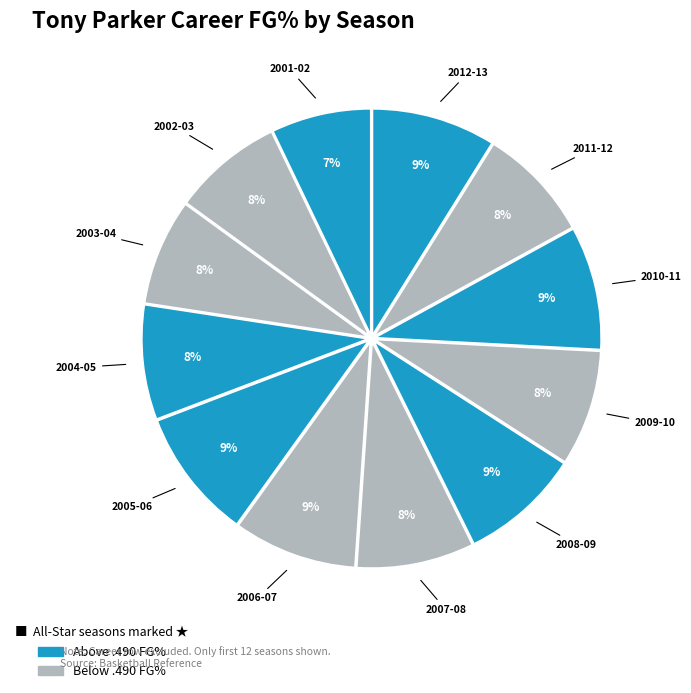

Count the number of slices in the pie.

12